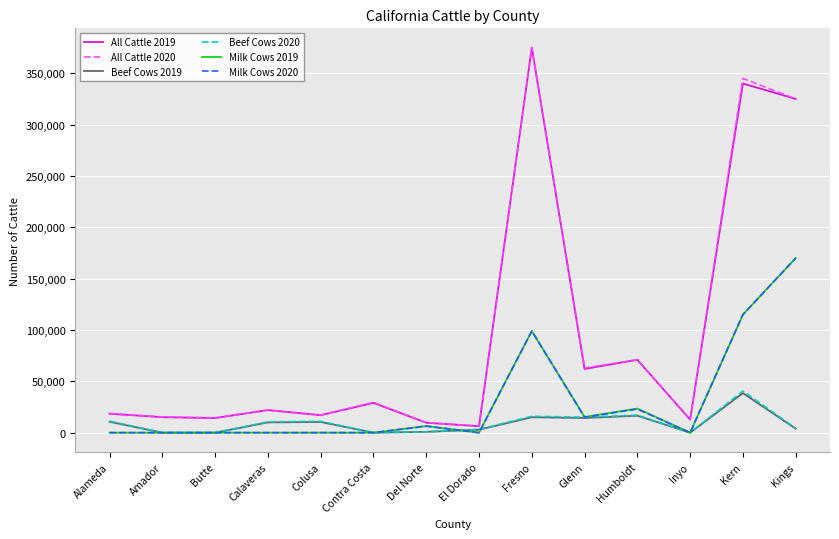

Does the chart display data point markers on the line(s)?

No